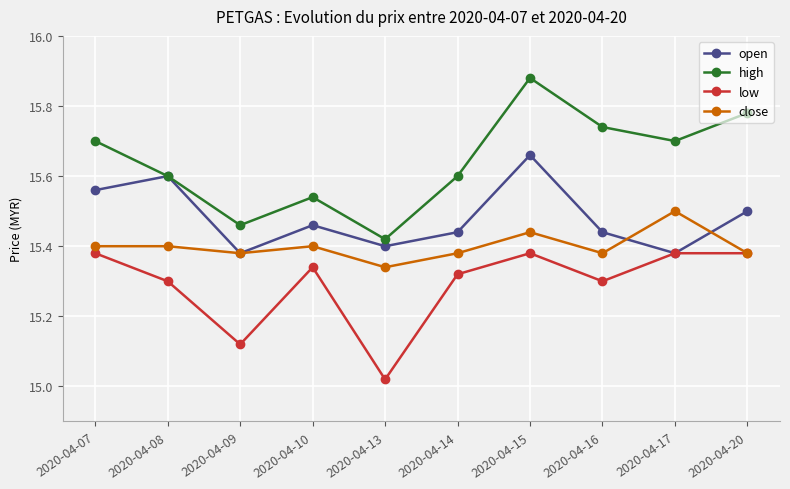

Which series has the largest total across all categories?

high